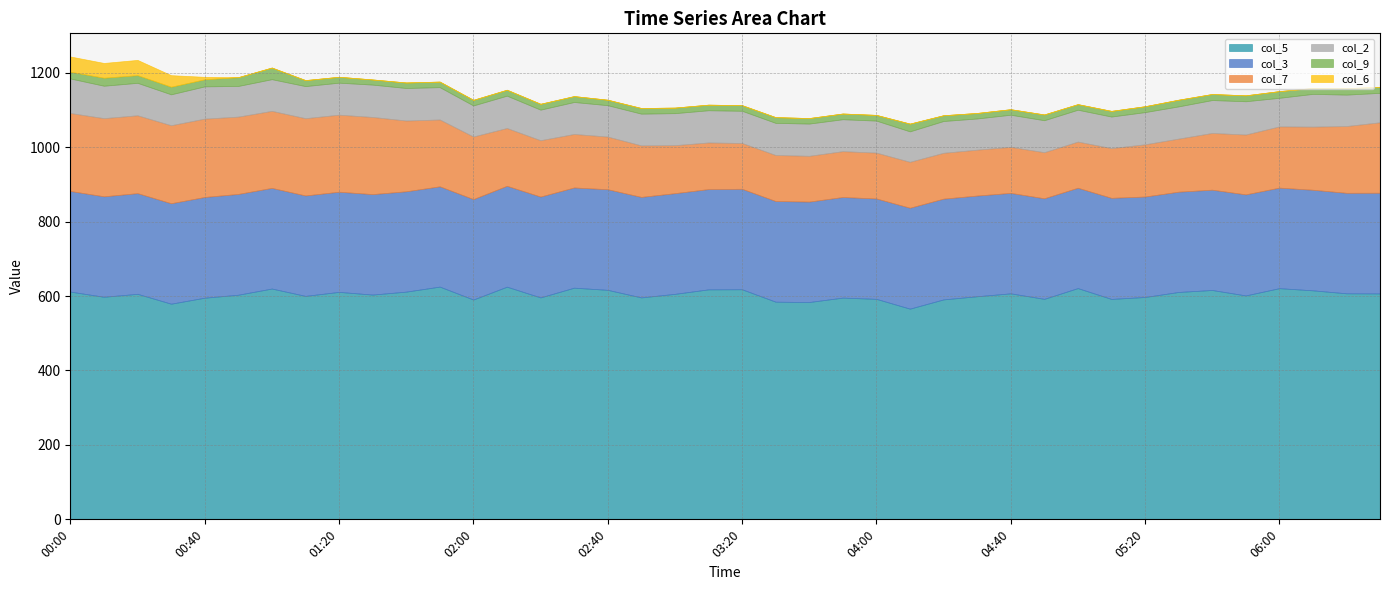

True or false: col_3 and col_2 intersect in this chart.

False